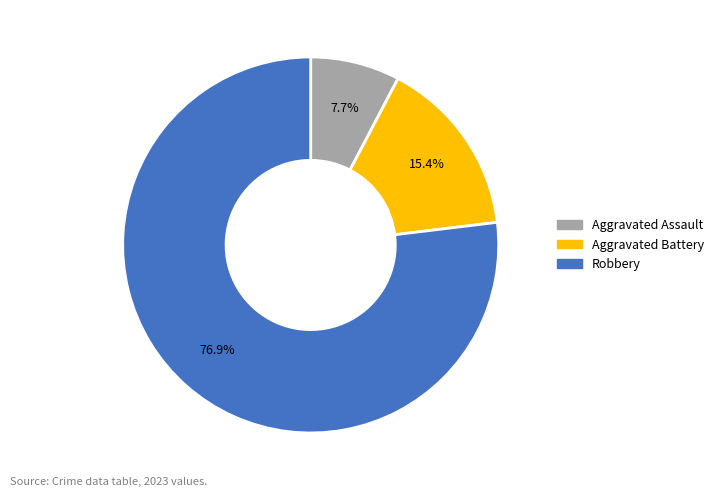

Is the sum of Aggravated Assault and Aggravated Battery greater than half?

No